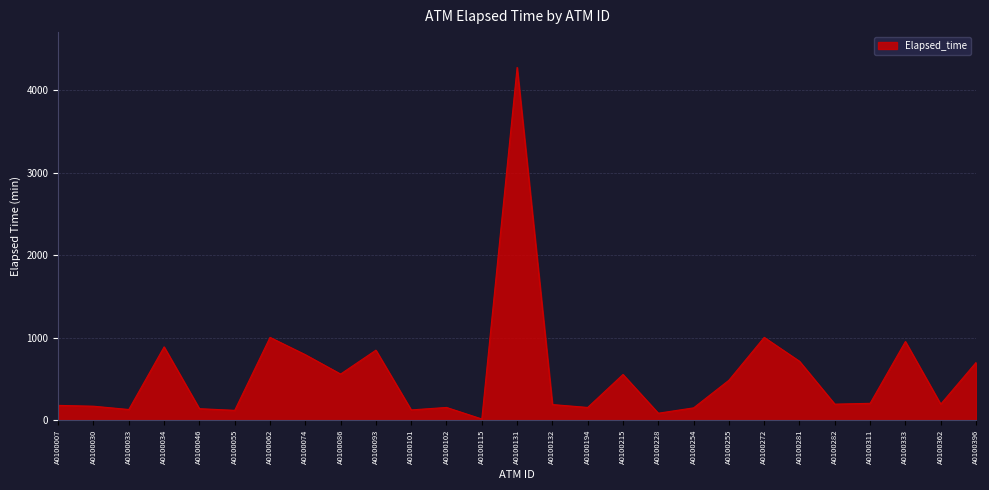

Where is the first local minimum?

A0100033